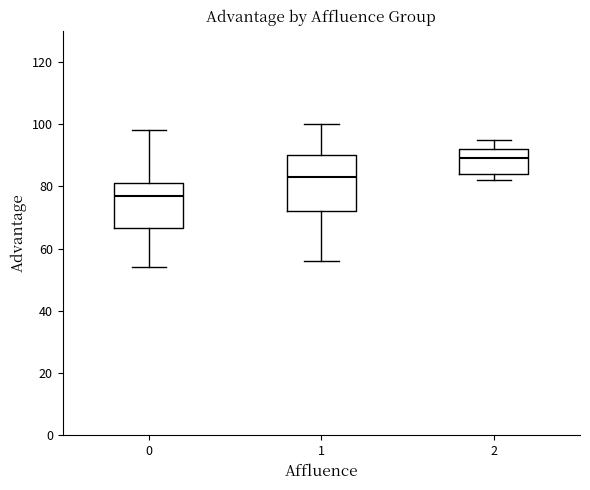

Reading left to right, transcribe this box plot: for each box, give where its median line is, the range the box spans, and where its two whiskers end, as read against the y-axis. The values are not printed on the chart, so give them approximately, as read against the axis.

0: median 78, box 66 to 82, whiskers 54 to 98
1: median 84, box 72 to 90, whiskers 56 to 100
2: median 90, box 84 to 92, whiskers 82 to 96